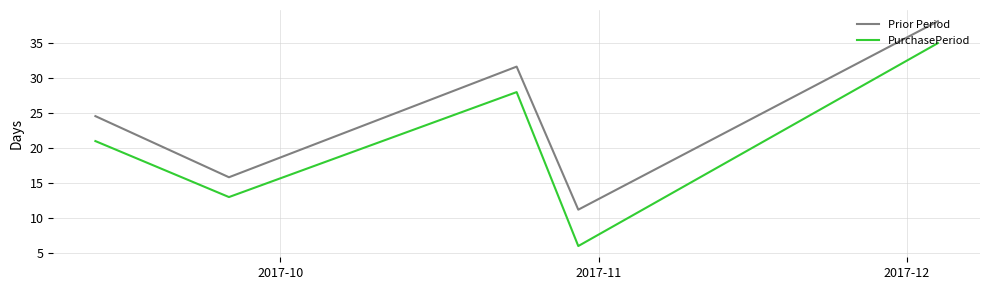

Is this an area chart (filled region under the line)?

No